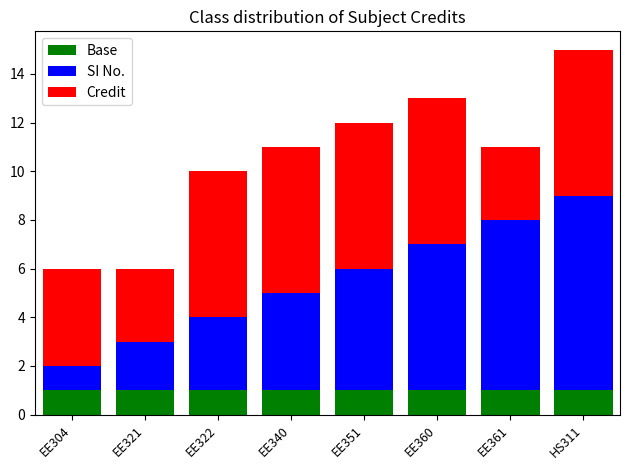

What is the average value of the Base series?

1